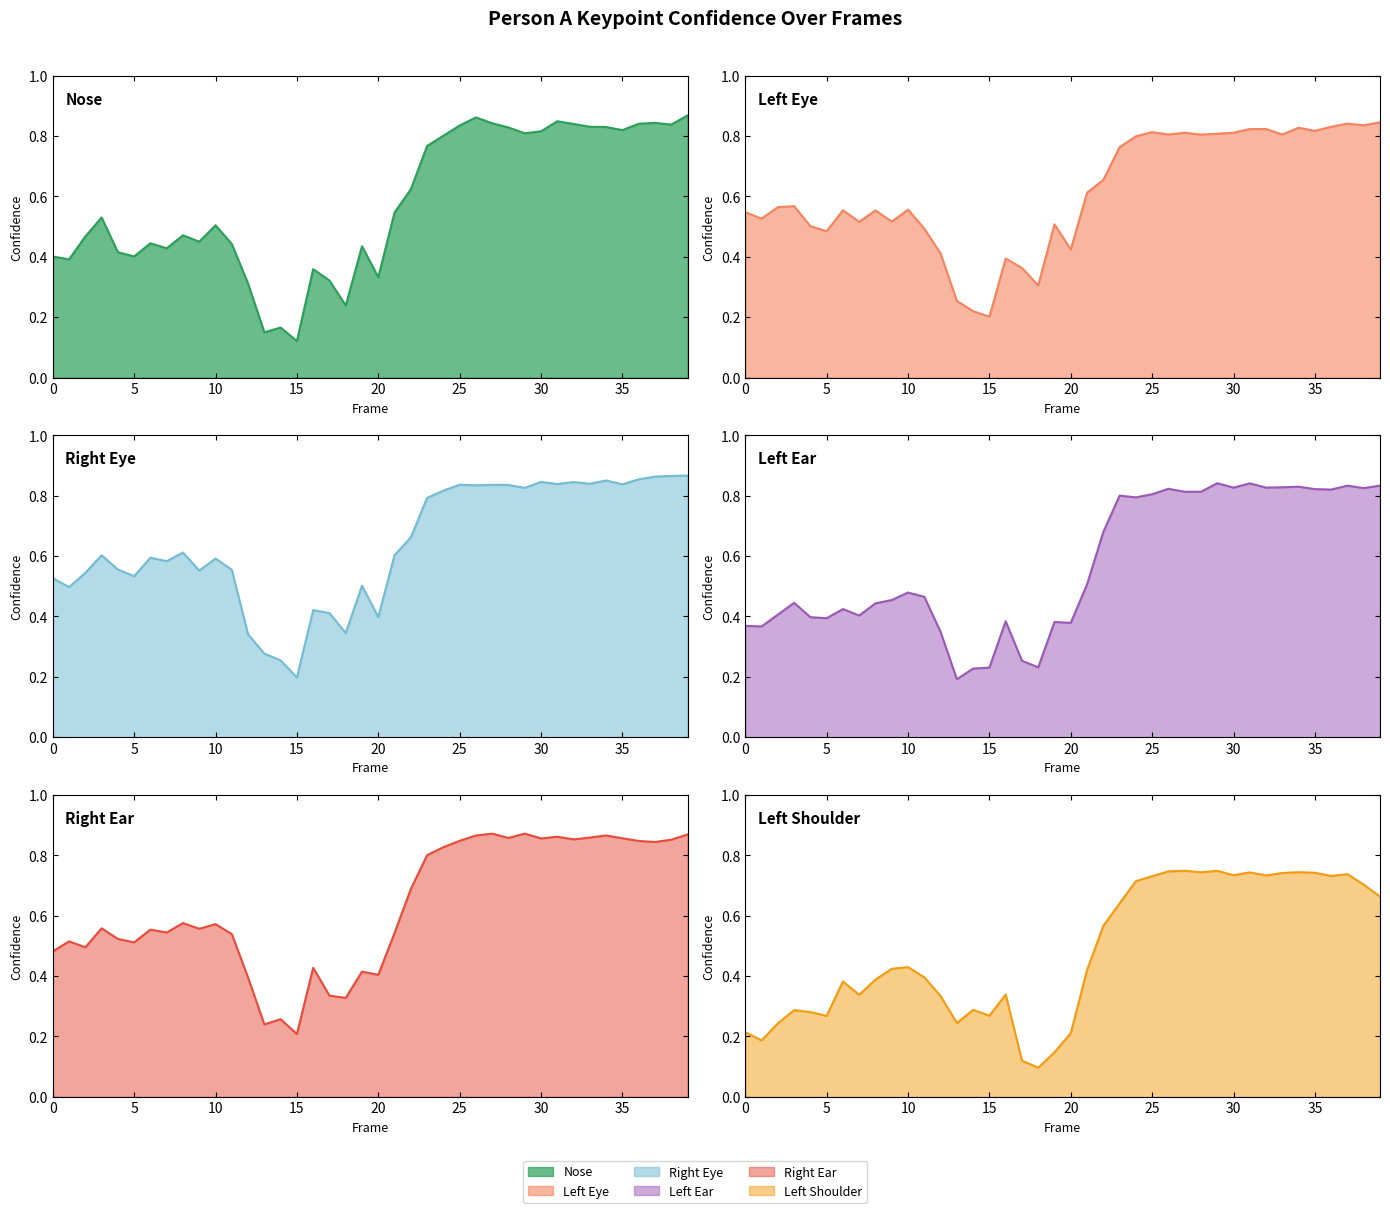

What is the greatest value displayed?

0.9